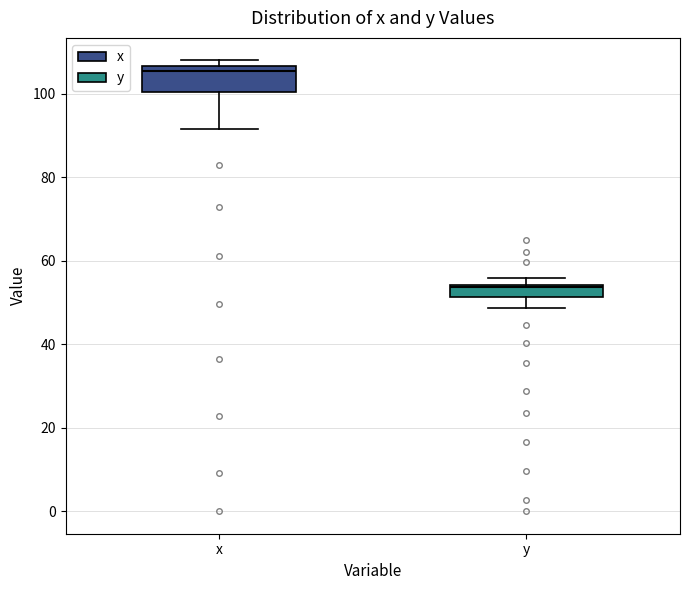

Which box's median line is the lowest?

y